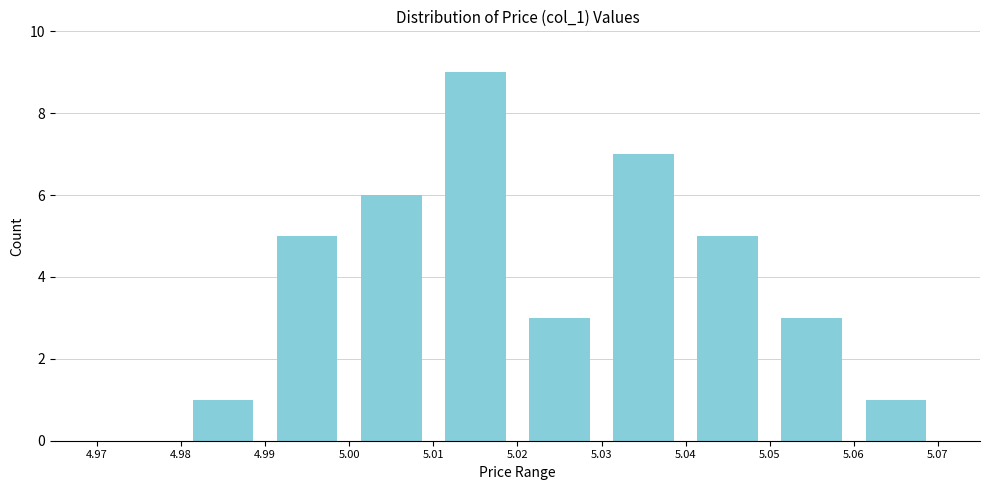

Over which range of the x-axis is the bar tallest?

5.01 to 5.02